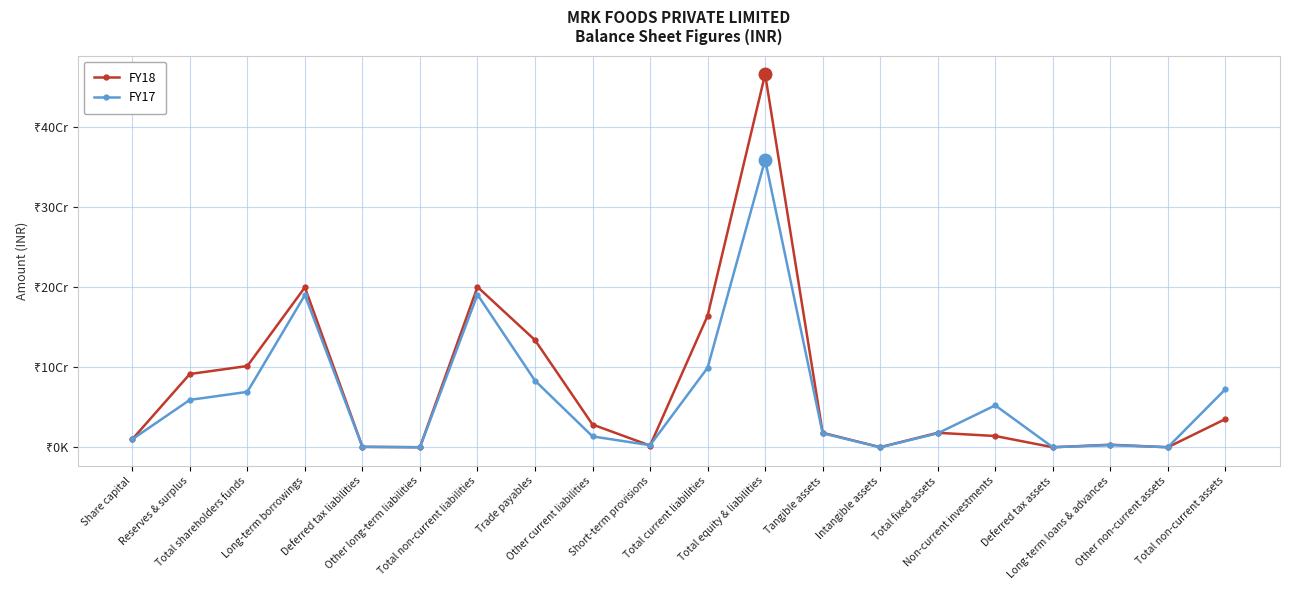

Which series changed the most between Long-term borrowings and Other current liabilities?

FY17